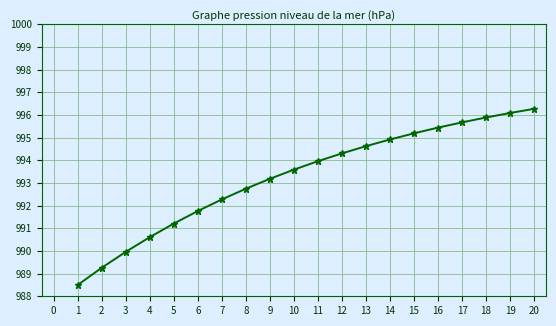

The chart shows a value of 1719.1 at 8. True or false?

False